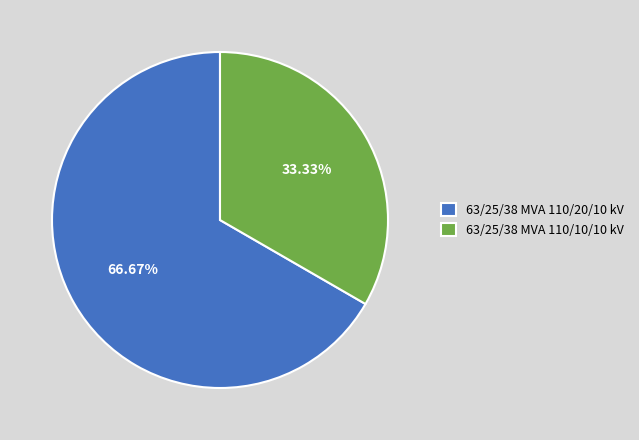

Combined, do 63/25/38 MVA 110/20/10 kV and 63/25/38 MVA 110/10/10 kV account for over 50%?

Yes